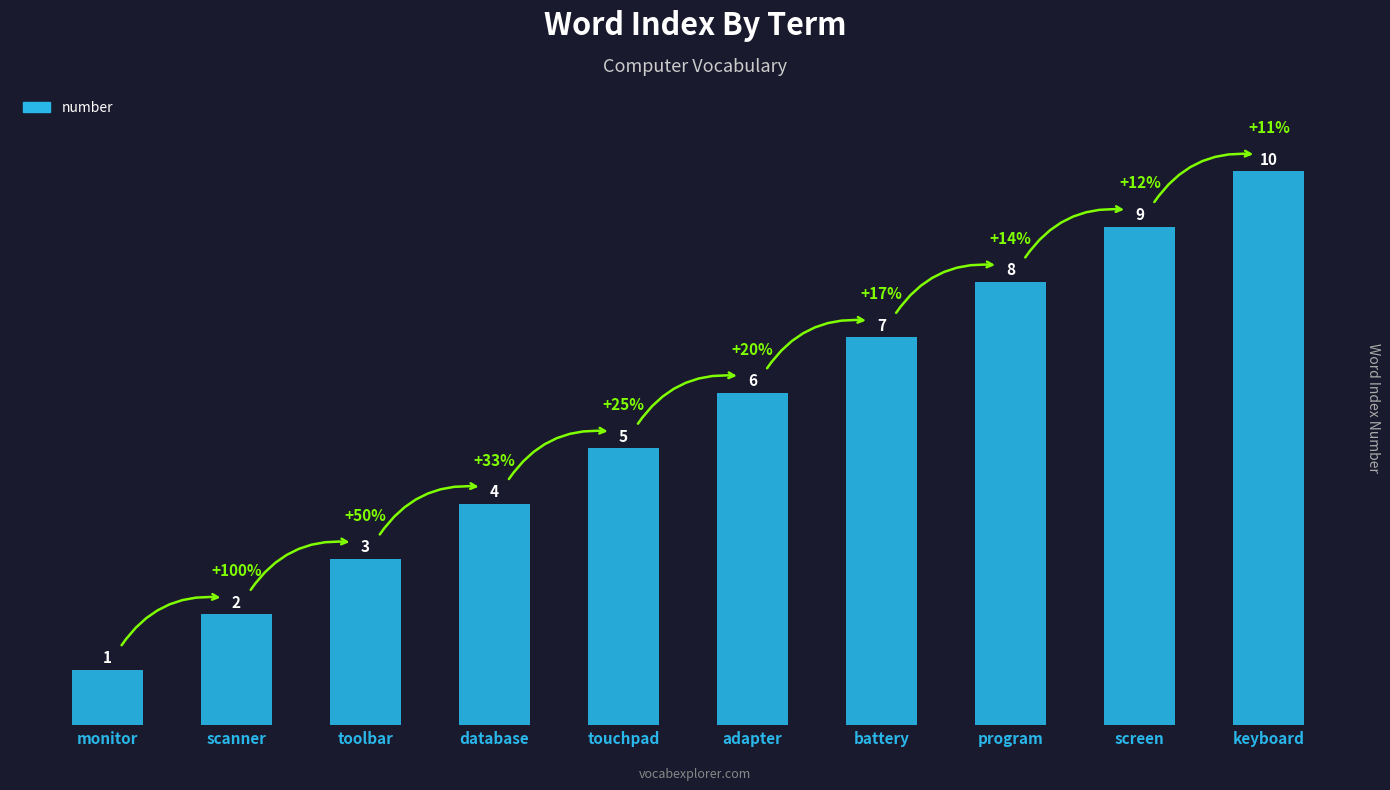

Reading left to right, transcribe all the data shown in this chart.

monitor=1	scanner=2	toolbar=3	database=4	touchpad=5	adapter=6	battery=7	program=8	screen=9	keyboard=10